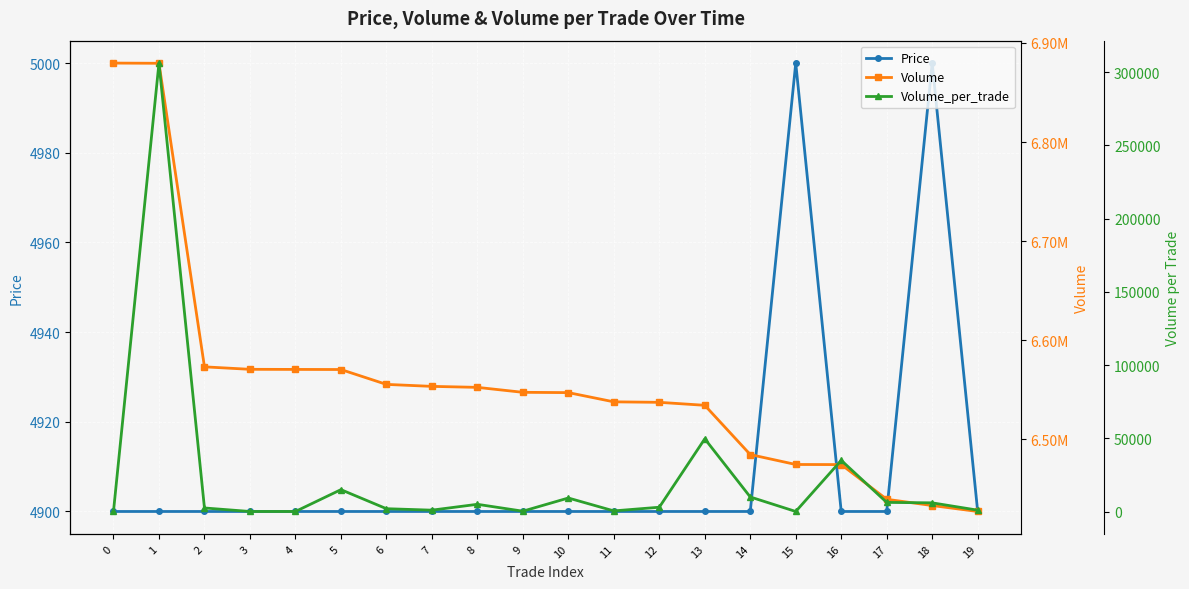

True or false: Volume has a value of 6439625 at 17.

True